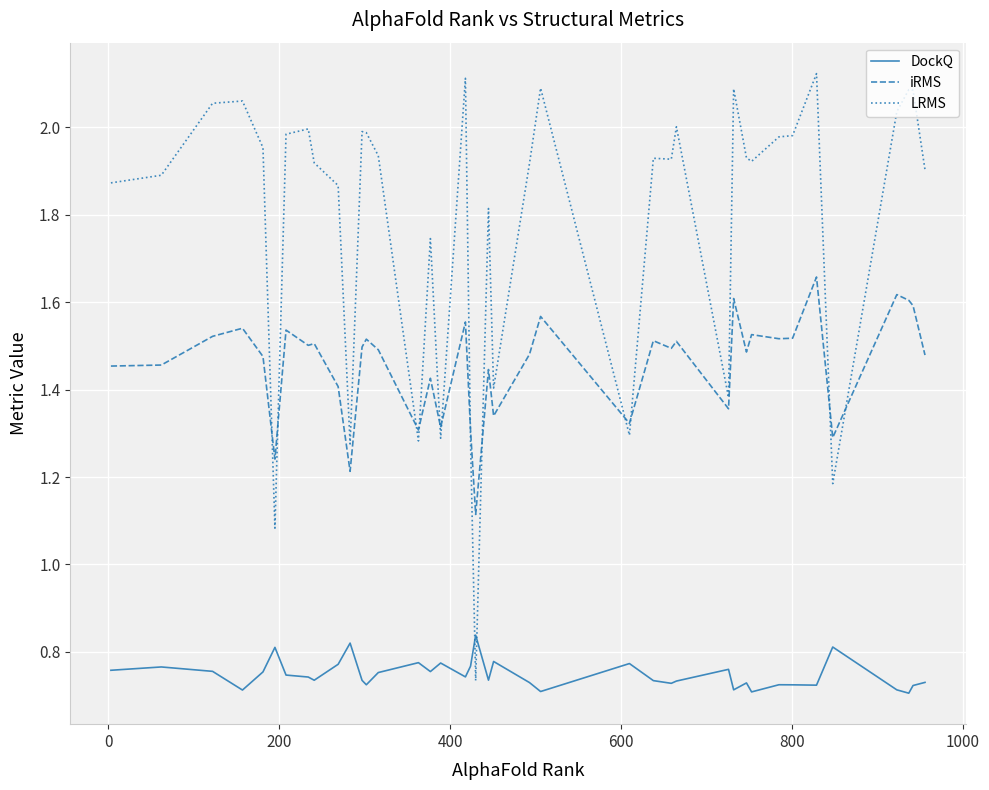

Which series has the largest total across all categories?

LRMS